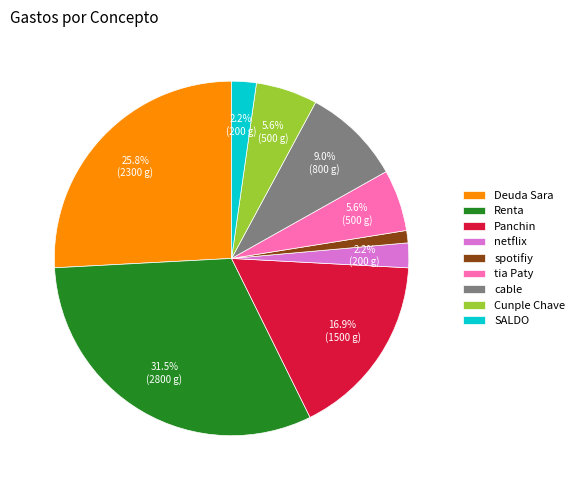

To the nearest percent, what is the combined percentage of Panchin and Deuda Sara?

43%